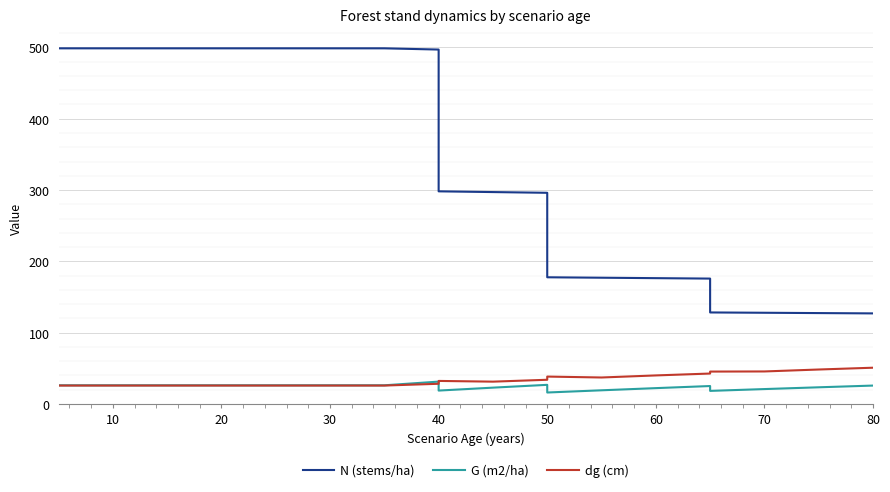

Reading left to right, extract all data points from this chart.

N (stems/ha): 498.7	498.7	498.7	498.7	498.7	498.7	498.7	498.7	497.0	298.2	297.1	296.1	177.7	177.1	176.5	175.8	128.4	127.9	127.5	127.0
G (m2/ha): 26.2	26.2	26.2	26.2	26.2	26.2	26.2	26.2	31.4	18.8	22.9	26.9	16.1	19.2	22.3	25.2	18.4	20.9	23.4	25.9
dg (cm): 25.9	25.9	25.9	25.9	25.9	25.9	25.9	25.9	28.4	32.4	31.4	34.0	38.5	37.2	40.1	42.7	45.5	45.6	48.4	50.9